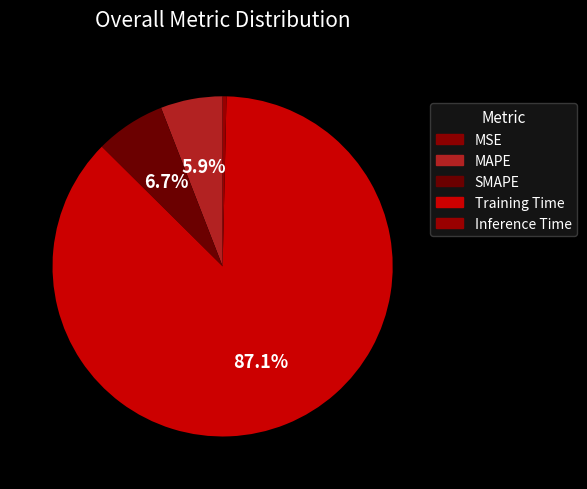

To the nearest percent, what portion does MAPE represent?

6%